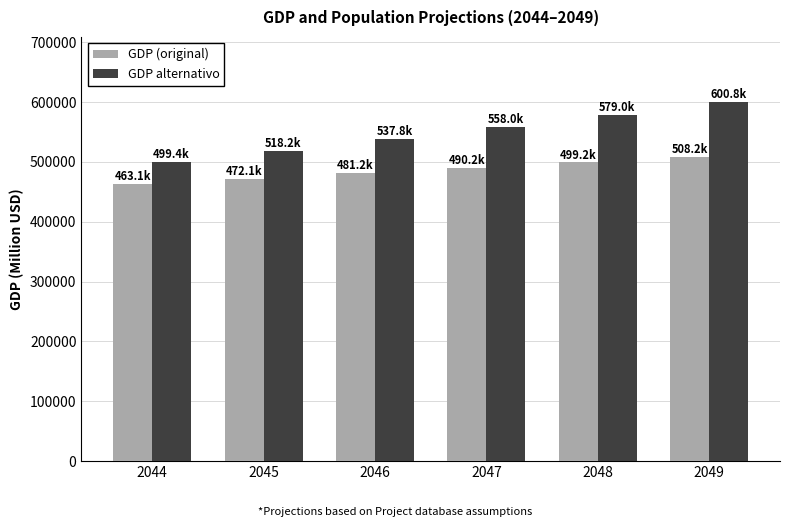

Are the bars grouped side by side (vs. stacked)?

Yes